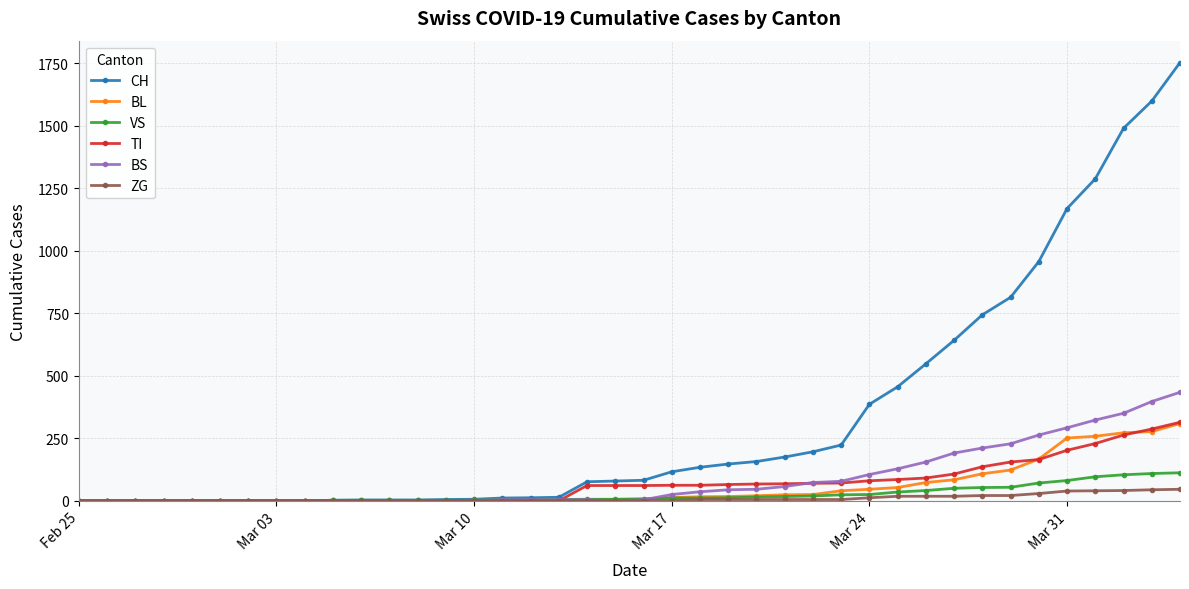

Which series has the largest total across all categories?

CH